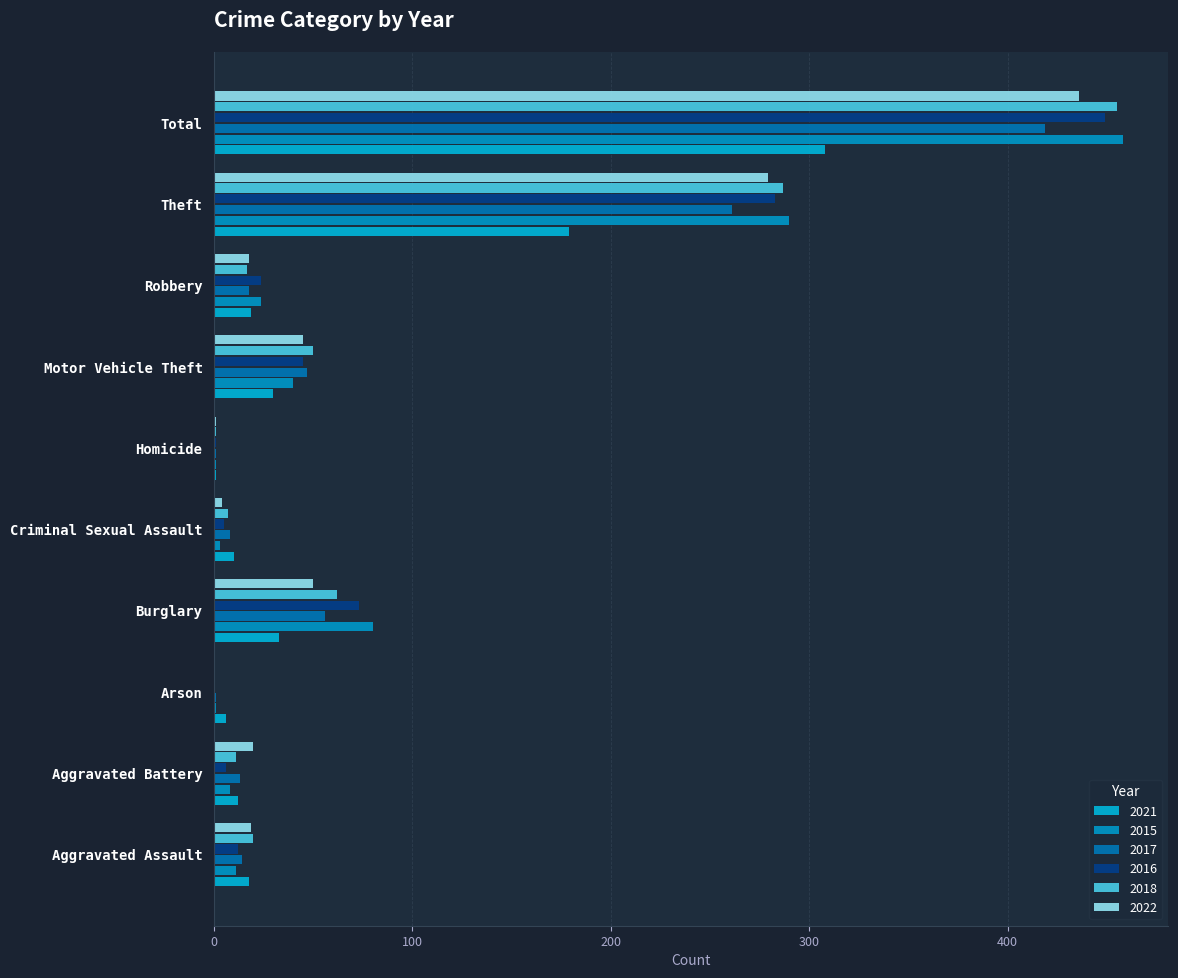

What value does the 2015 series have at Robbery, to the nearest 10?

20